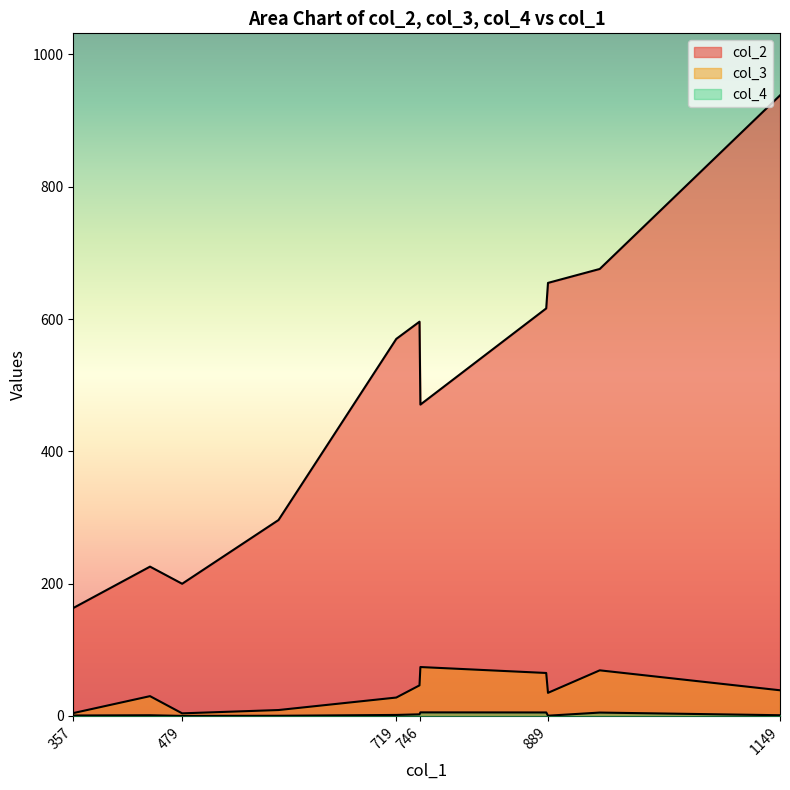

What is the value of the col_4 point at the 3rd from the left?

0.5